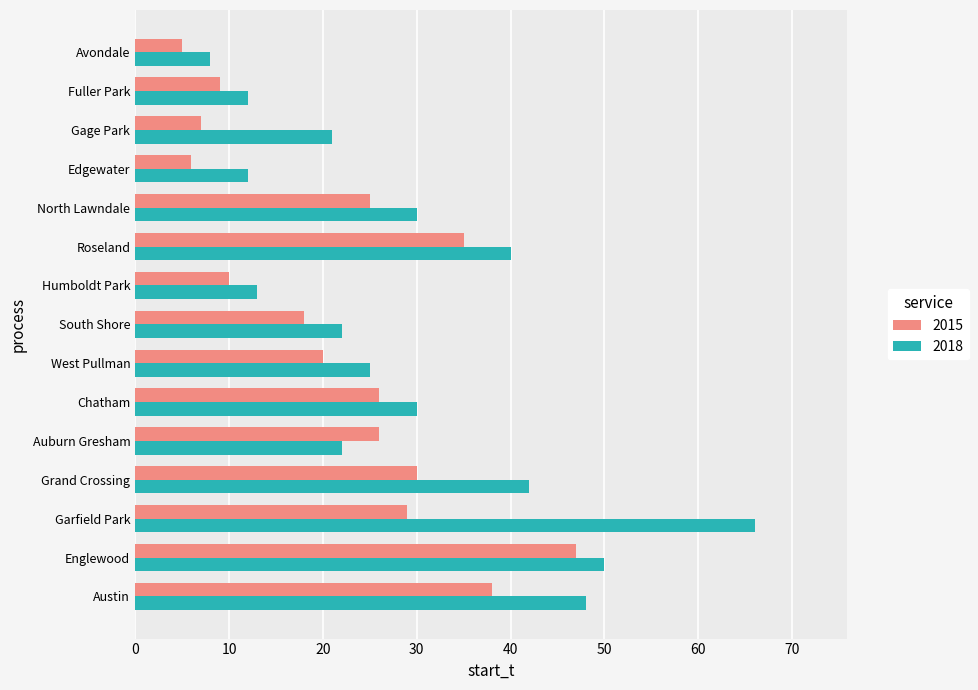

Rank the series at Auburn Gresham from lowest to highest value.

2018, 2015